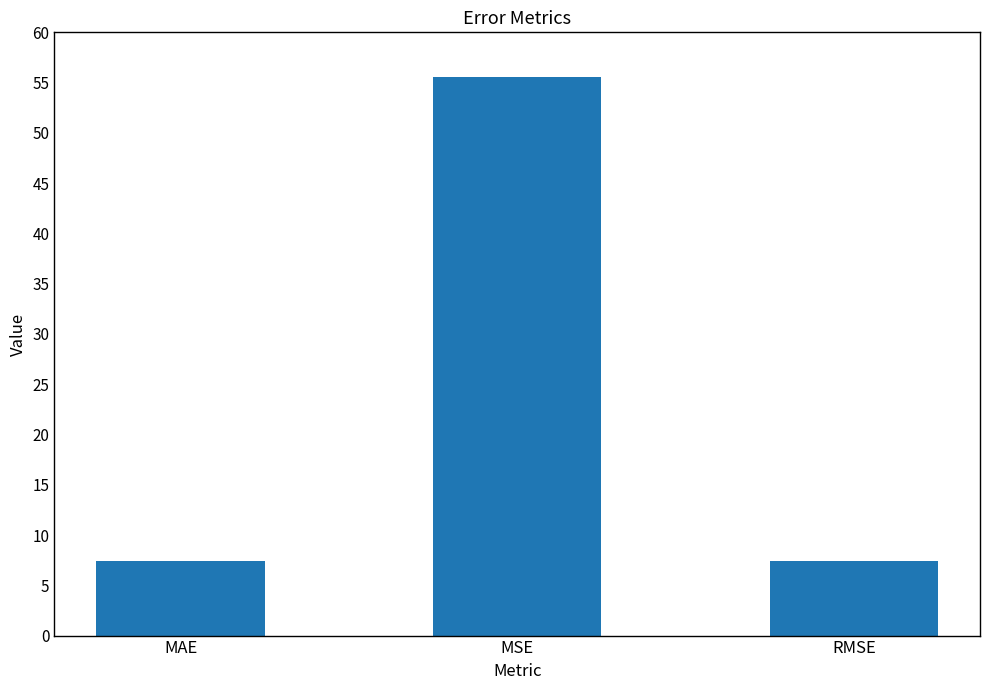

What is the smallest value displayed?

7.4